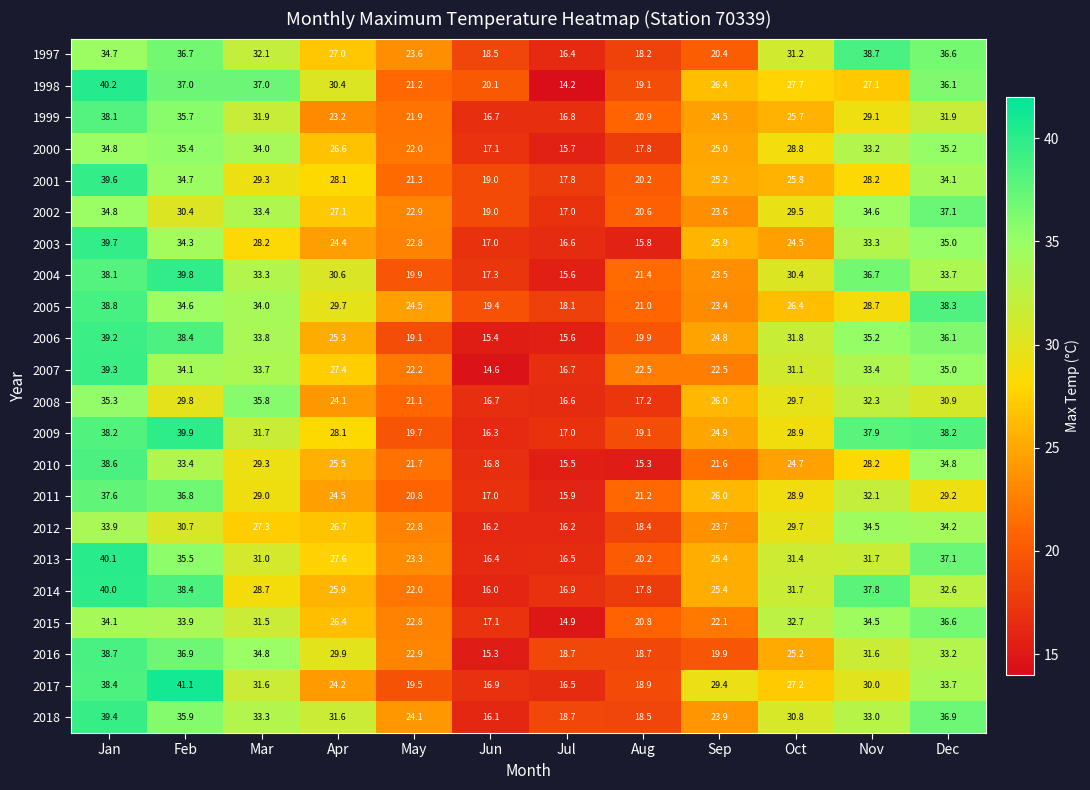

What is the difference between the second highest and minimum values in the 2003 series?

19.2